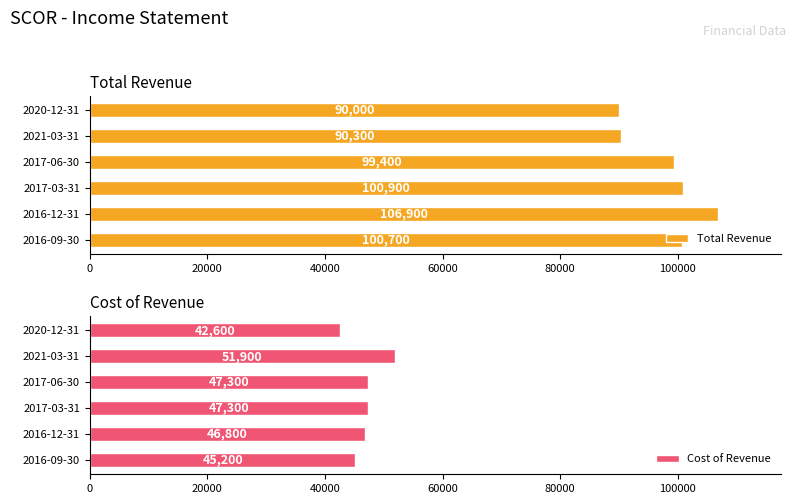

What is the difference between the maximum and minimum values in the Total Revenue series?

16900